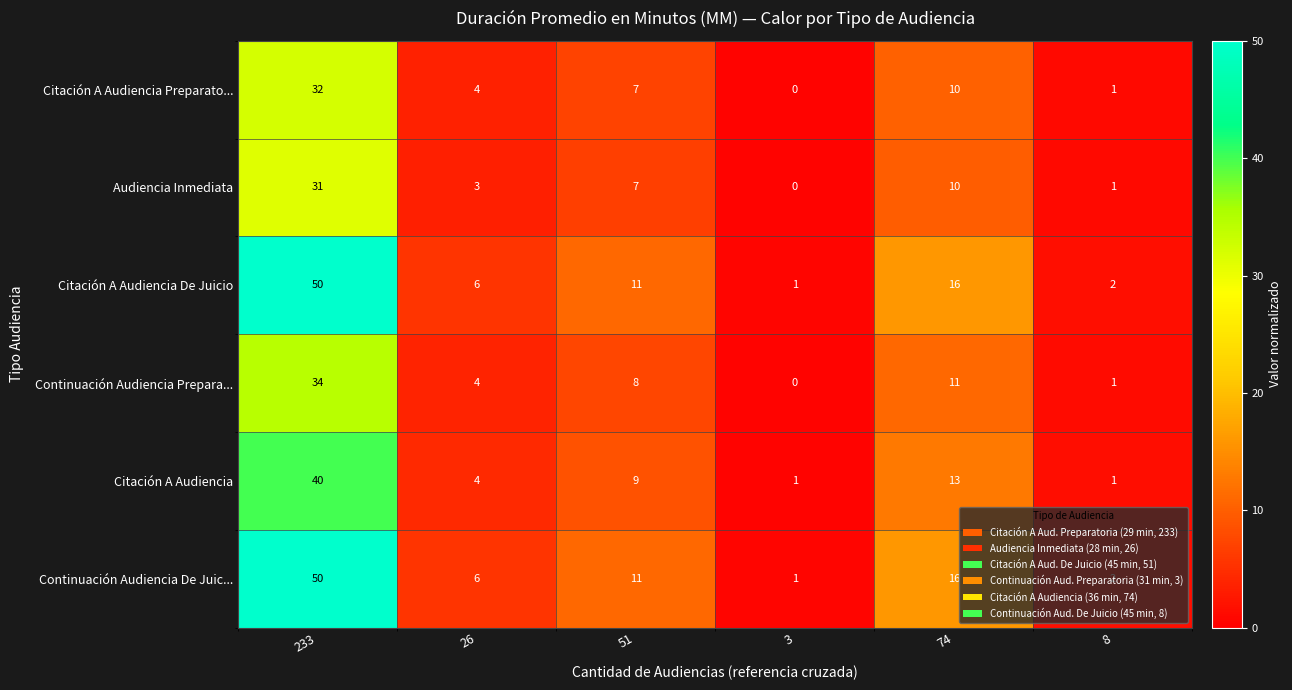

At which category is the sum across all series the highest?

233